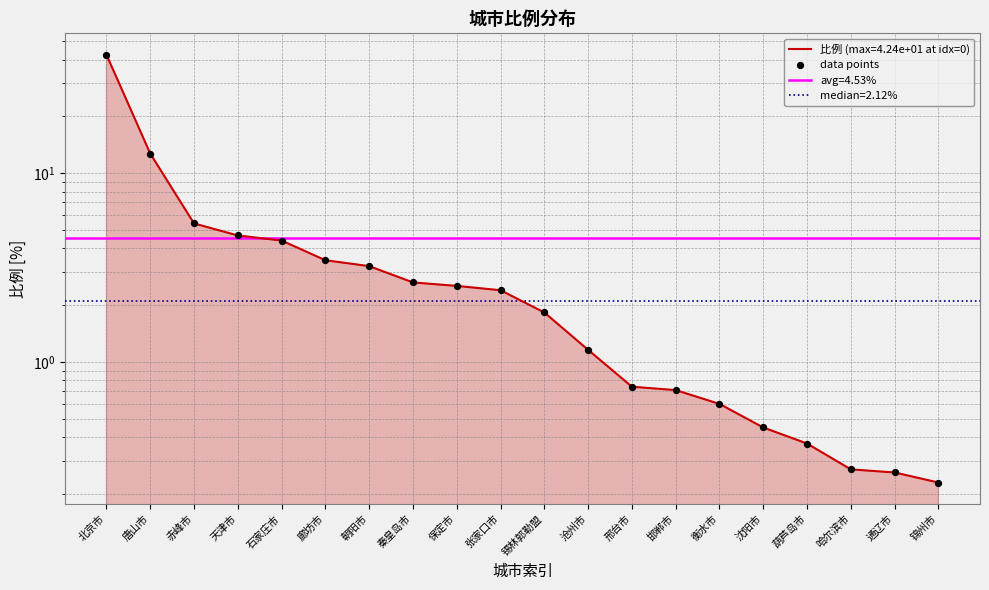

Between 北京市 and 邯郸市, which is larger?

北京市